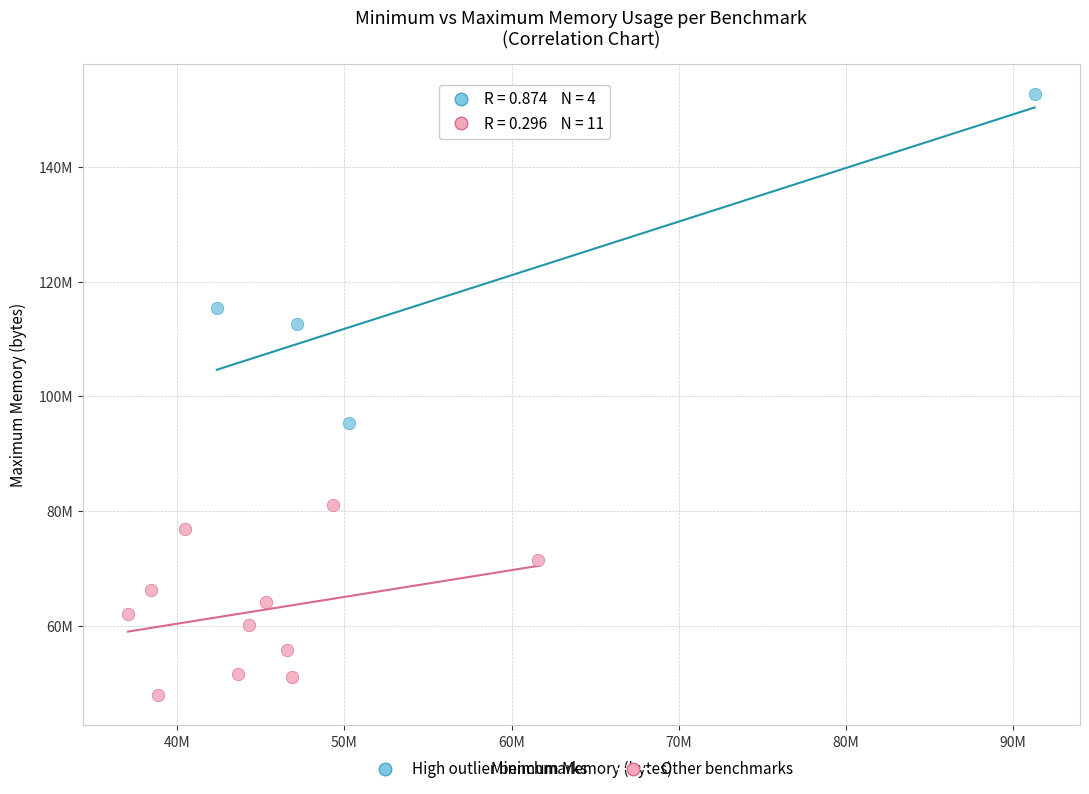

Which series reaches the maximum Y coordinate?

High outlier benchmarks